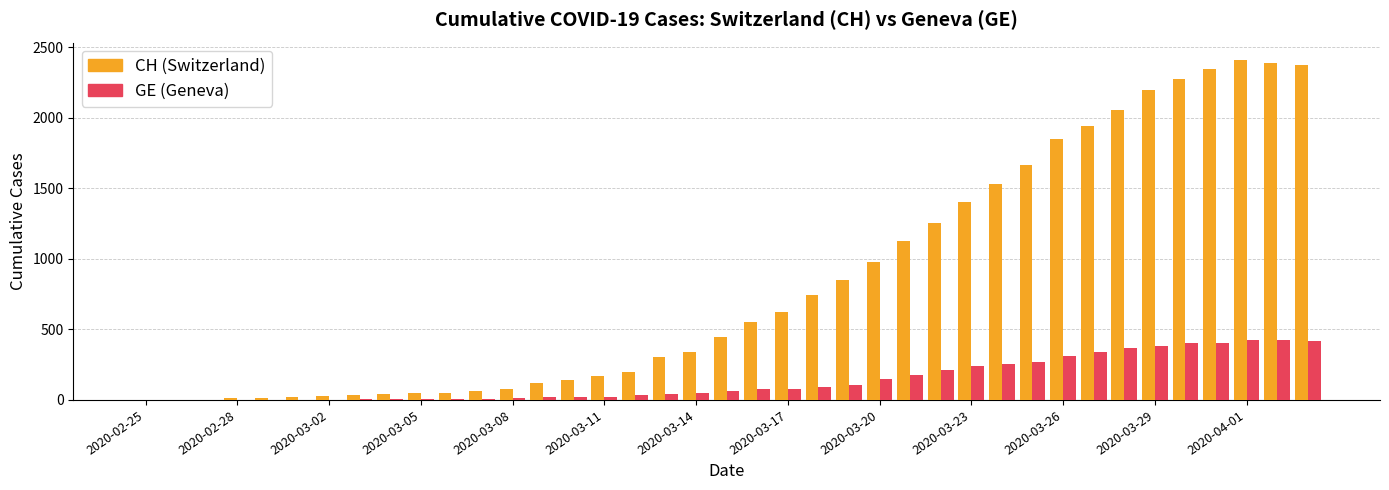

What is the greatest value displayed?

2413